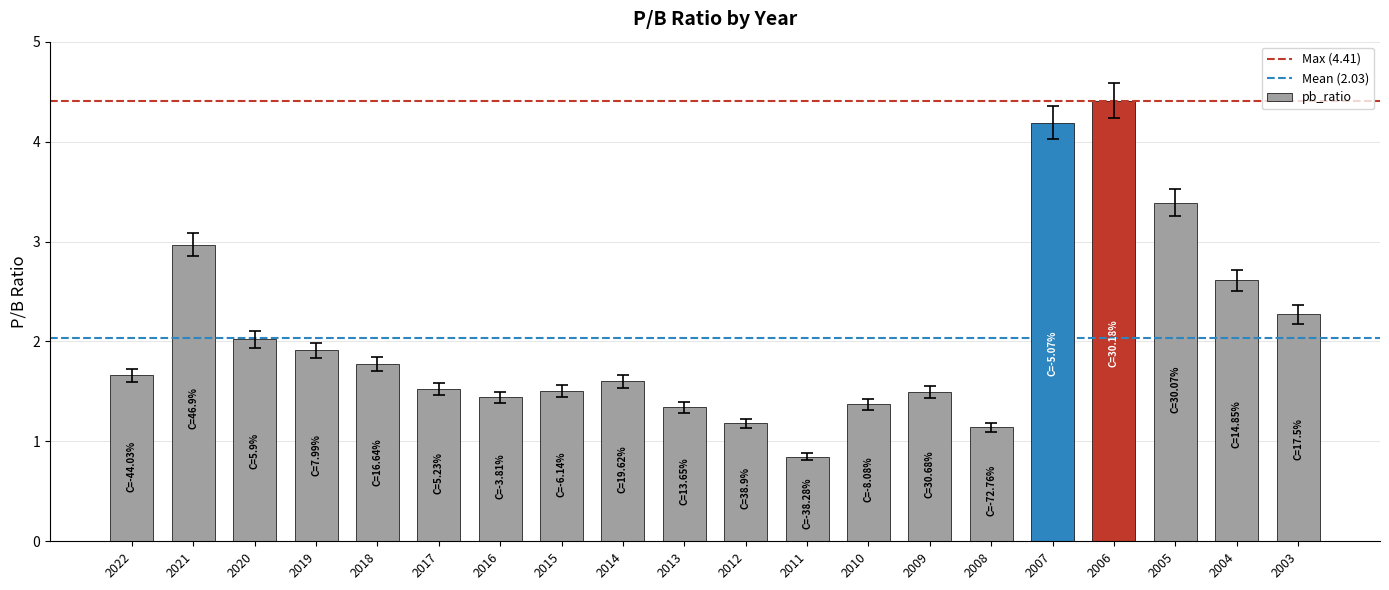

Reading left to right, what are all the values shown in this chart?

1.7	3.0	2.0	1.9	1.8	1.5	1.4	1.5	1.6	1.3	1.2	0.8	1.4	1.5	1.1	4.2	4.4	3.4	2.6	2.3